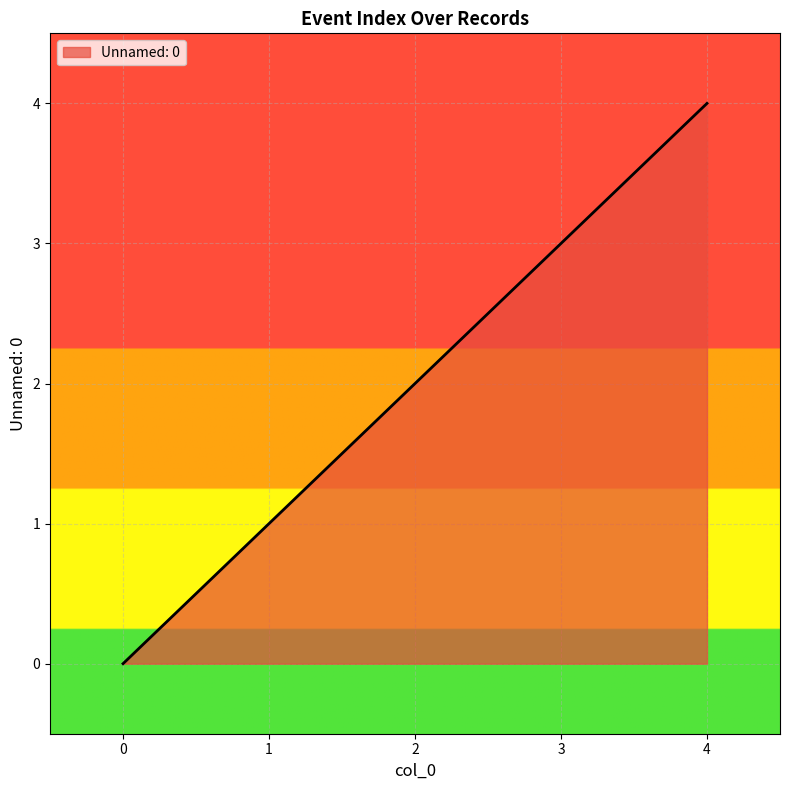

Which category has the highest value across all series?

4